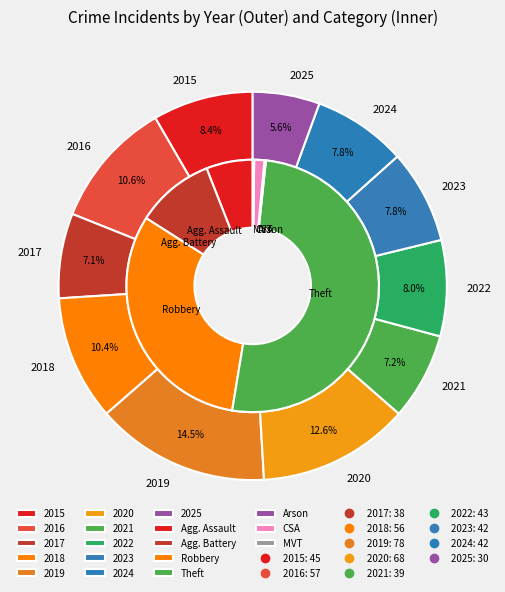

Count the number of slices in the pie.

11